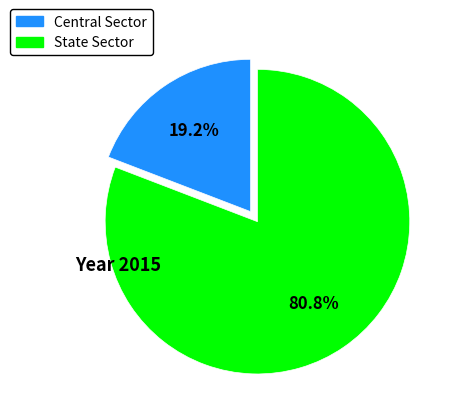

Is there any slice that represents more than half of the pie?

Yes